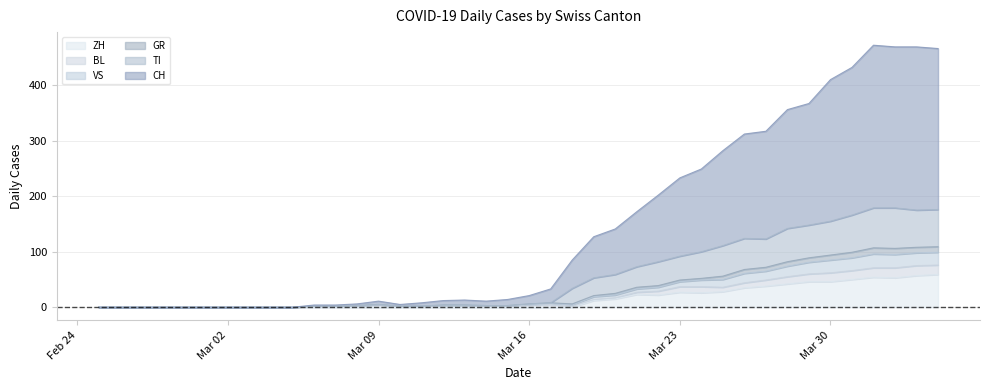

What is the maximum value for CH?

472